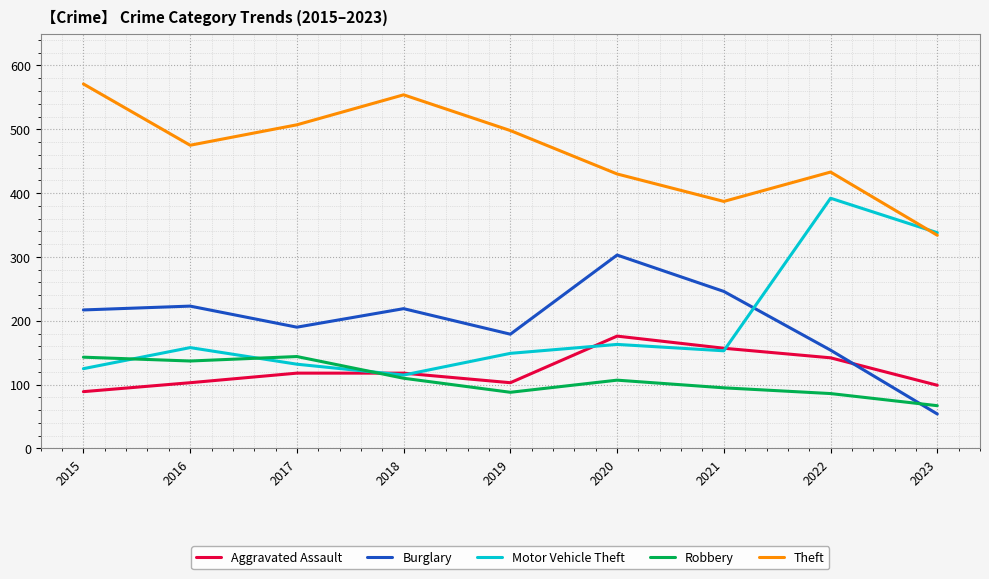

Is the value of Theft at 2017 greater than the value of Motor Vehicle Theft at 2023?

Yes